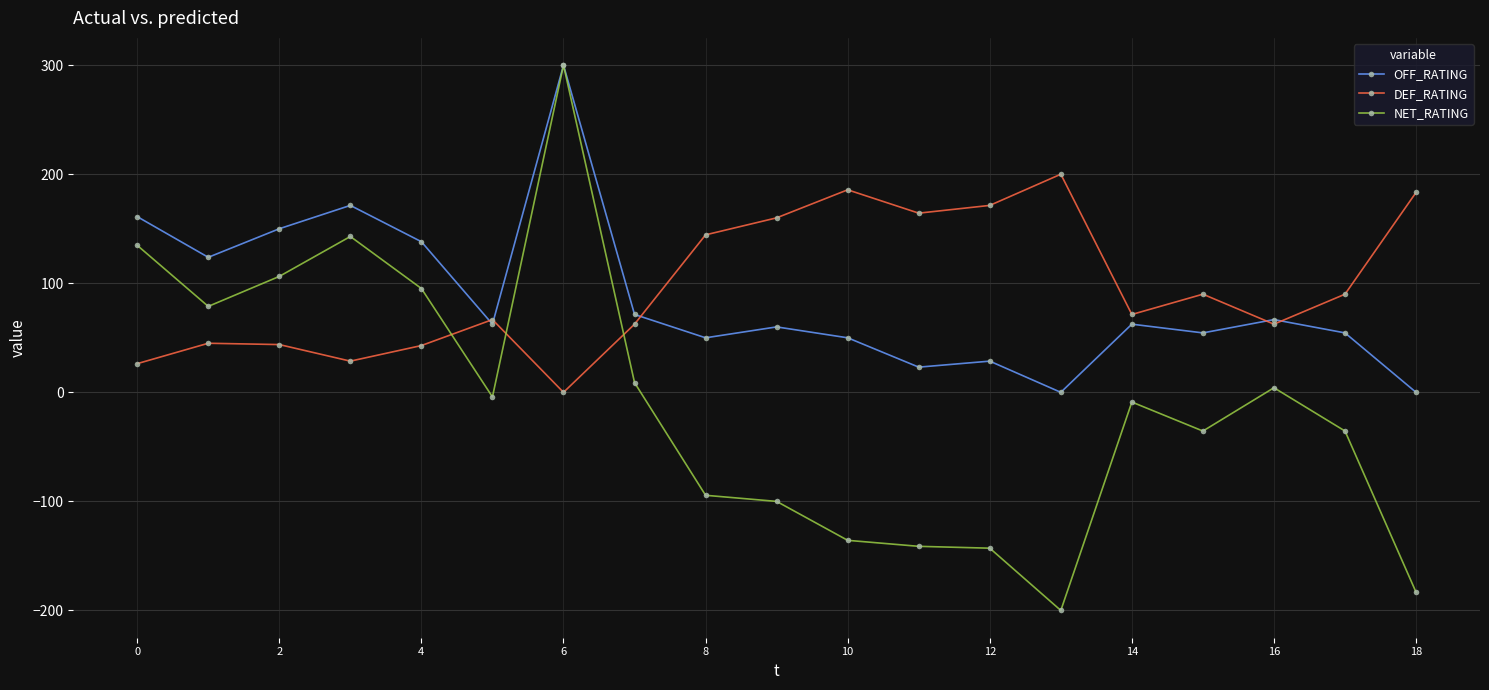

True or false: DEF_RATING and NET_RATING cross at least once.

True